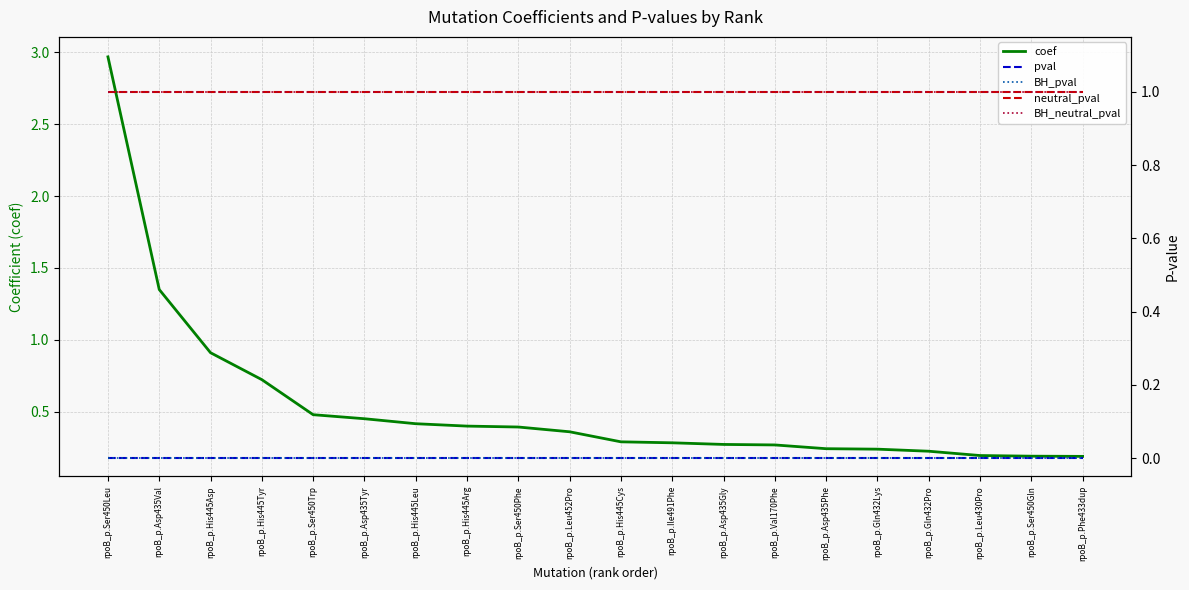

Does the chart have visible grid lines?

Yes